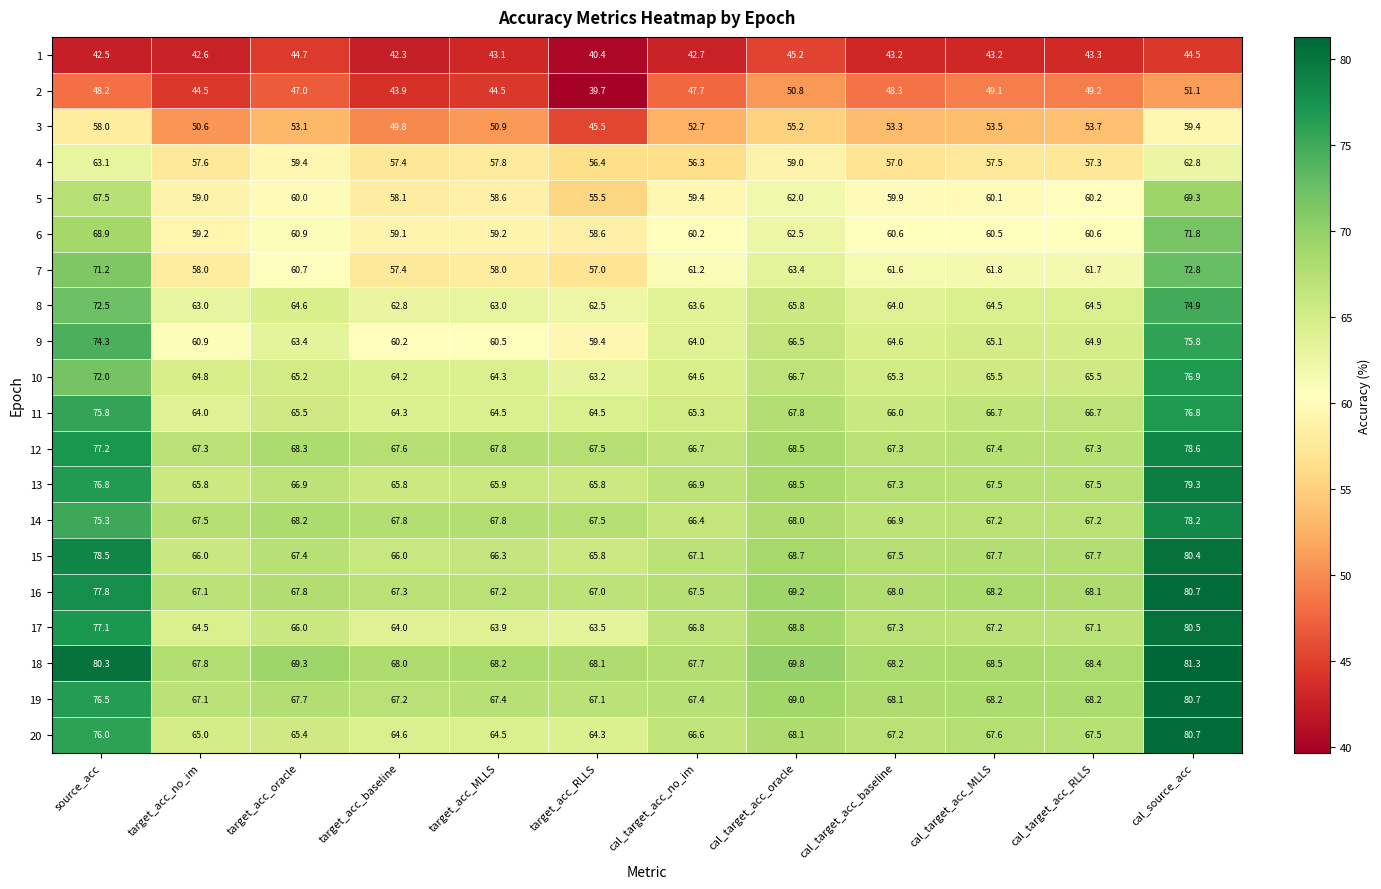

List the labels in order of 16 value, largest first.

cal_source_acc, source_acc, cal_target_acc_oracle, cal_target_acc_MLLS, cal_target_acc_RLLS, cal_target_acc_baseline, target_acc_oracle, cal_target_acc_no_im, target_acc_baseline, target_acc_MLLS, target_acc_no_im, target_acc_RLLS